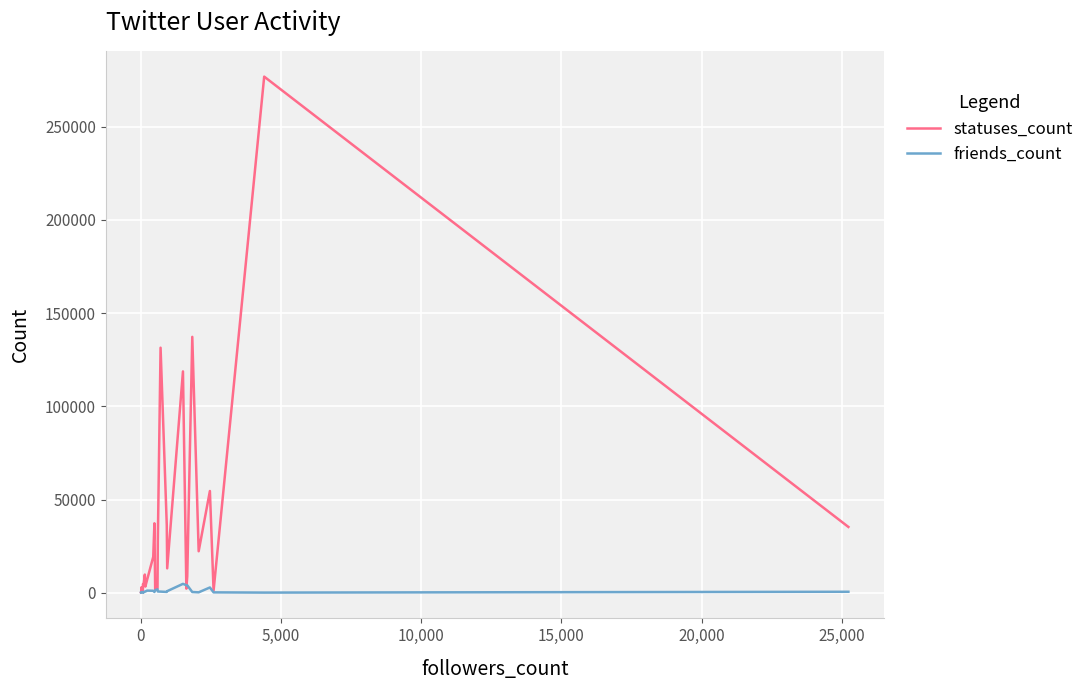

Is the value of friends_count at 15 greater than the value of statuses_count at 29?

No